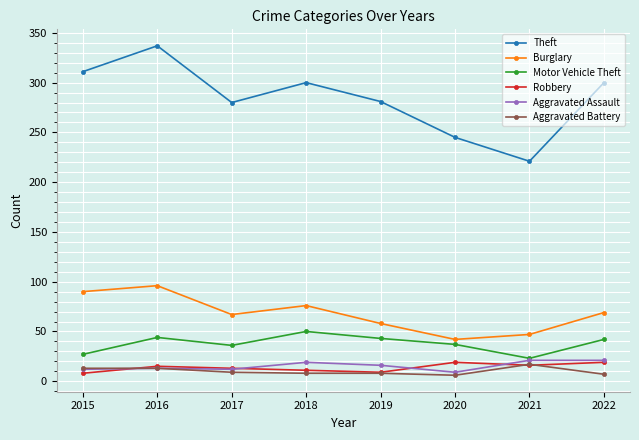

What is the difference between the Aggravated Battery values at 2018 and 2022?

1